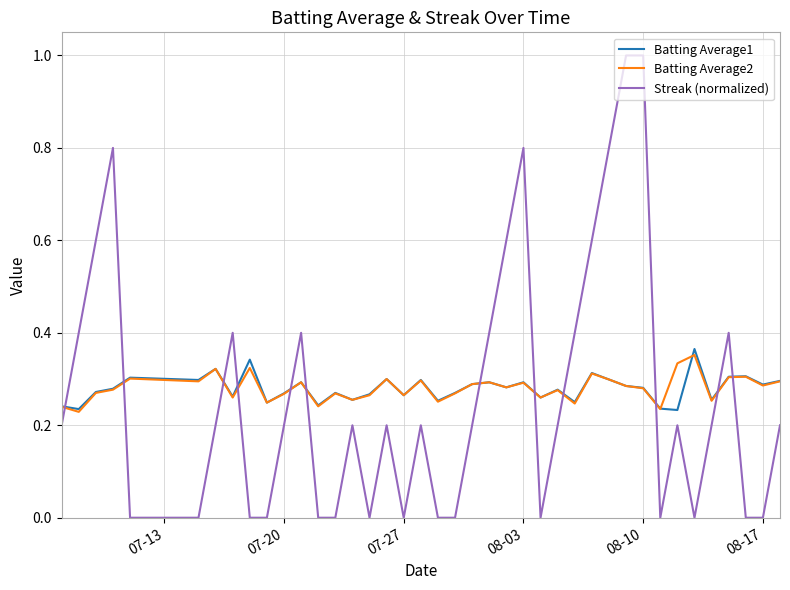

True or false: Streak (normalized) and Batting Average2 cross at least once.

True